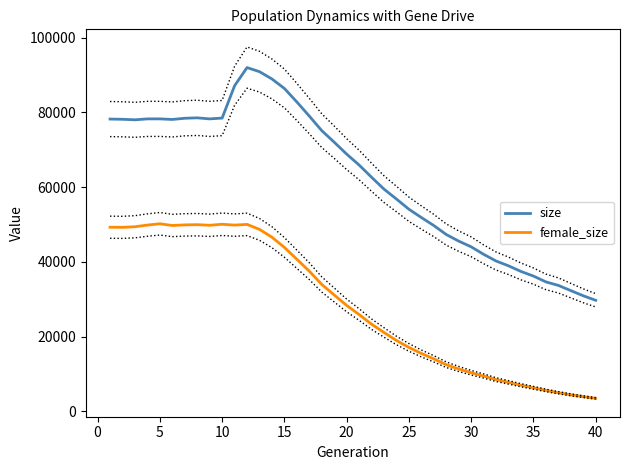

What are all the series names shown in the legend?

size, female_size